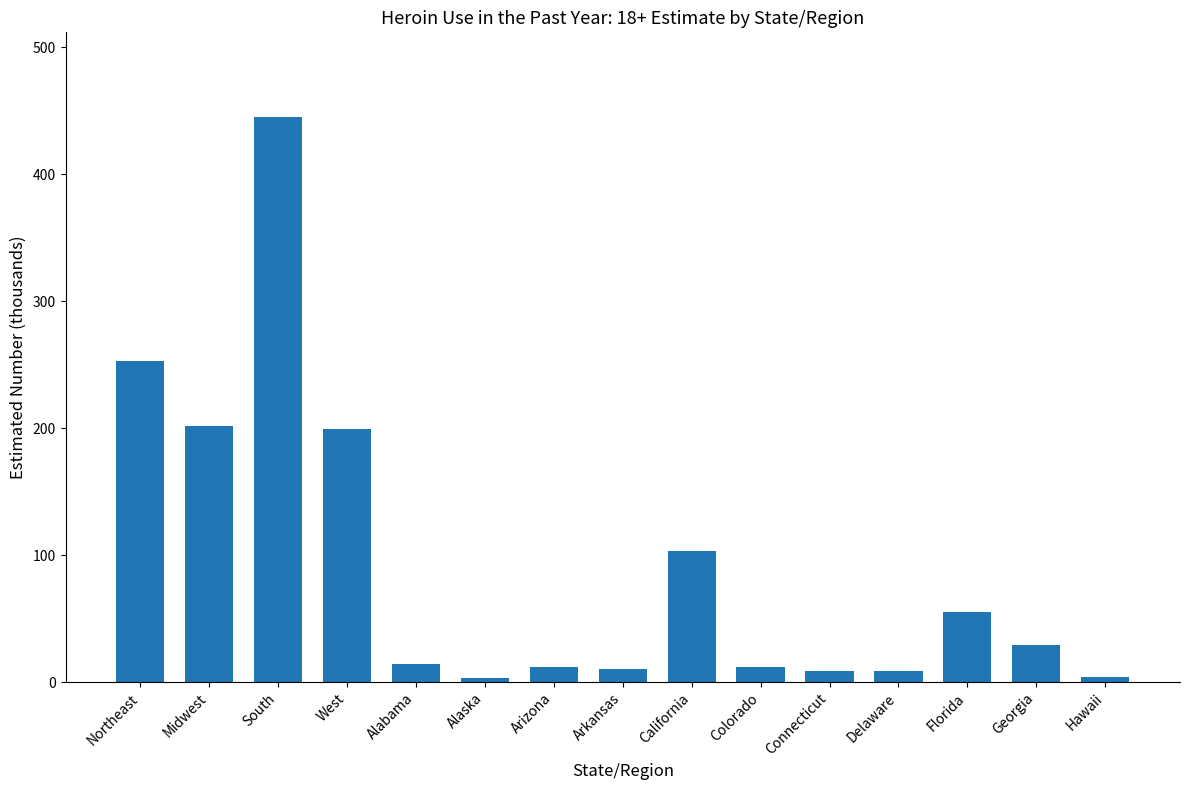

Is it true that the value at Georgia is 48?

False